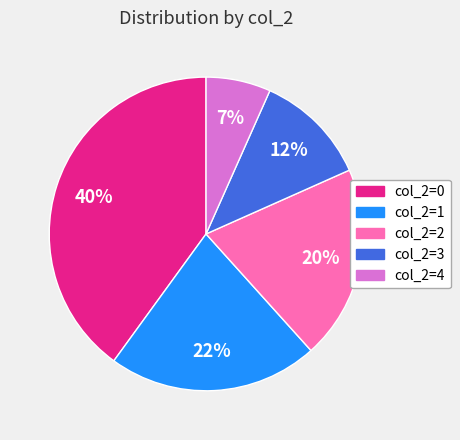

Does any single category account for the majority?

No